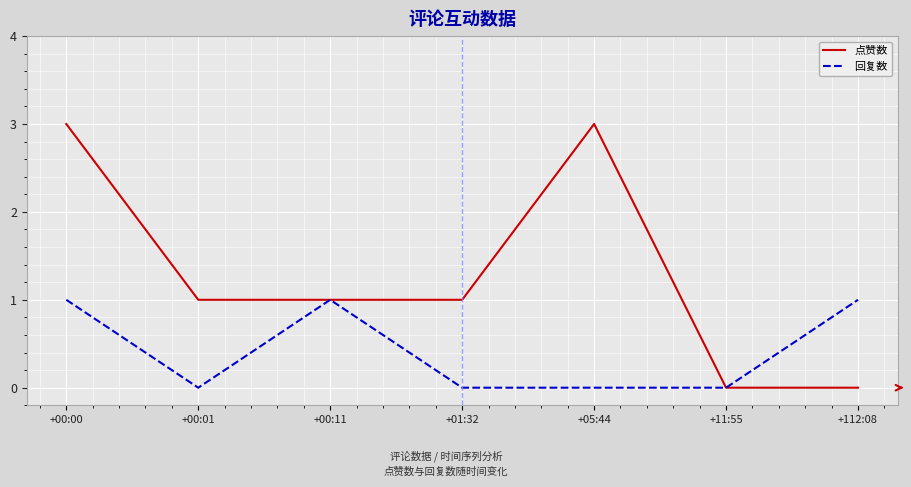

What are all the series names shown in the legend?

点赞数, 回复数